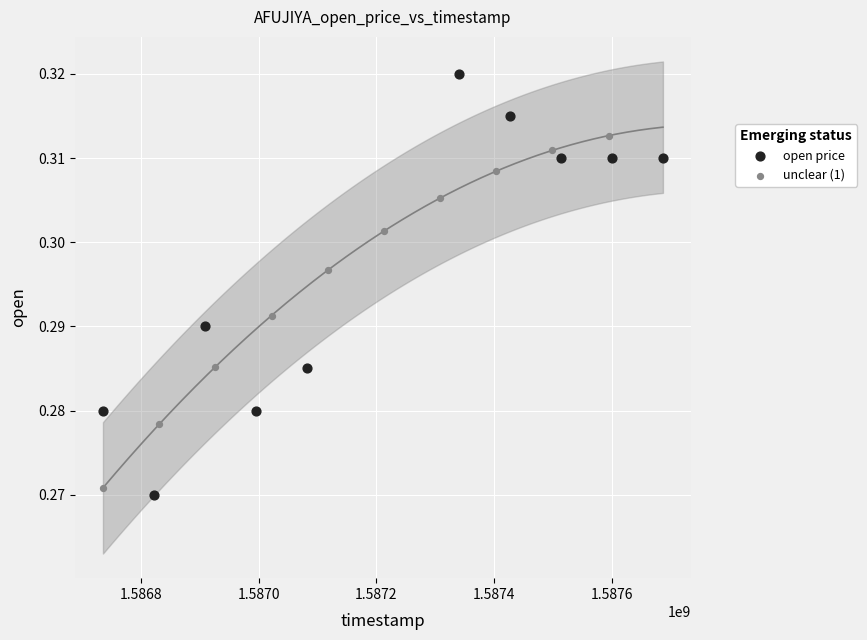

Which series has the widest spread of Y values?

open price